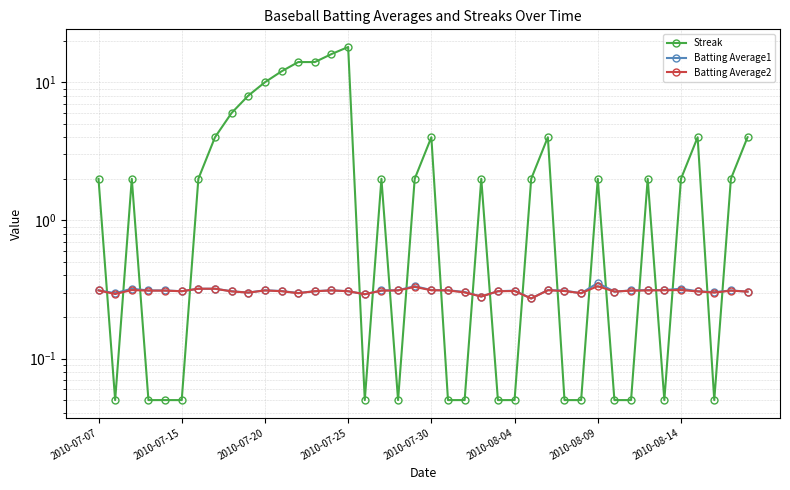

How many interior local peaks does the Batting Average1 series have?

9